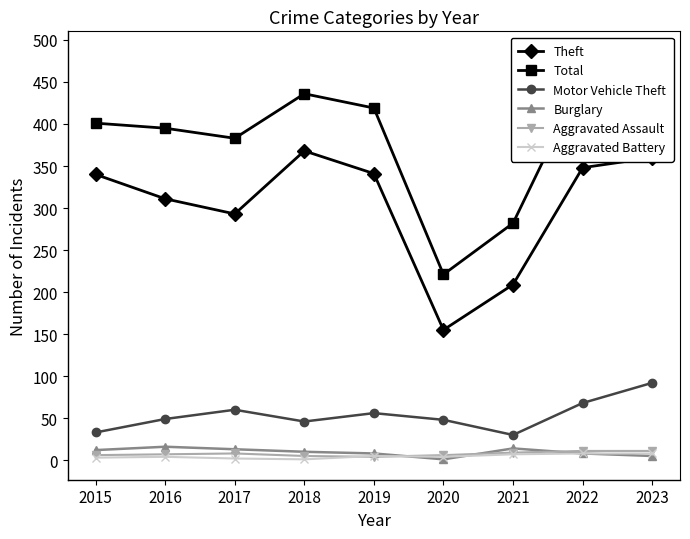

How many categories are shown in the chart?

9